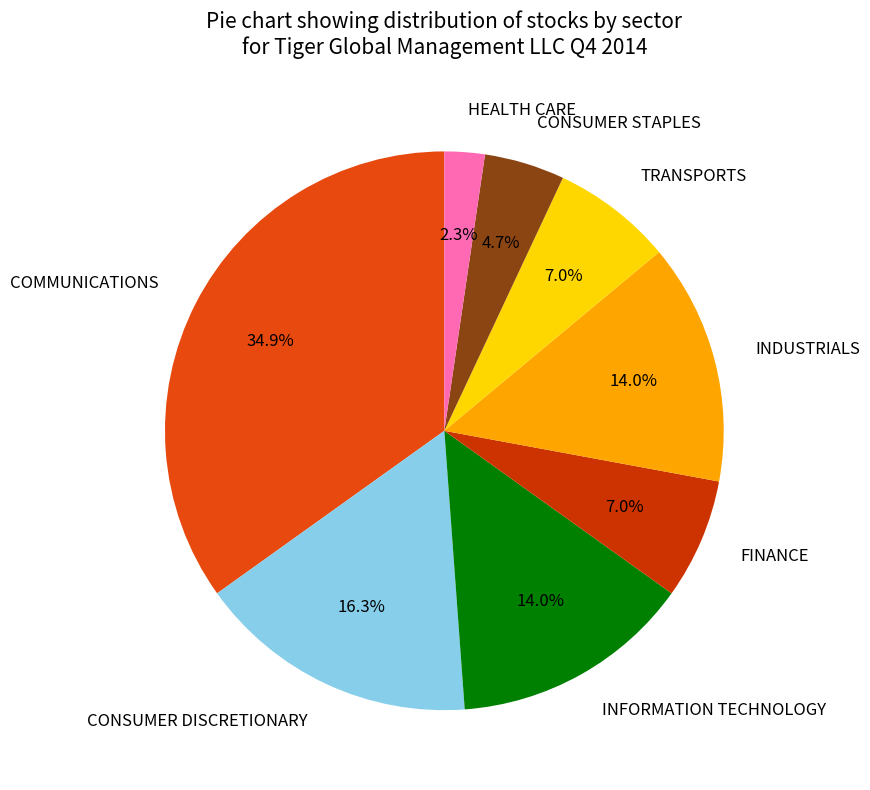

To the nearest percent, what is the difference between the CONSUMER STAPLES and INDUSTRIALS slice percentages?

9%